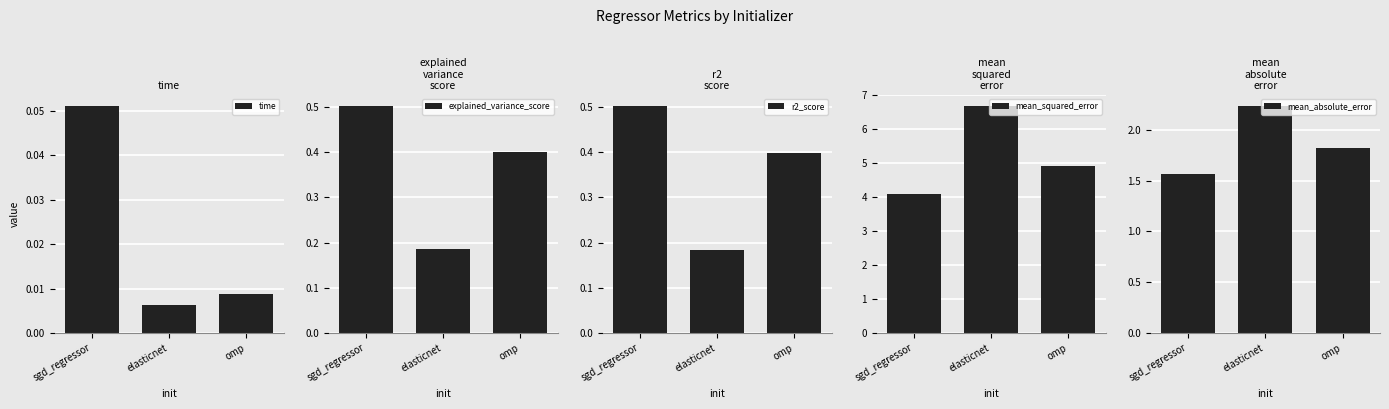

What are all the series names shown in the legend?

time, explained_variance_score, r2_score, mean_squared_error, mean_absolute_error